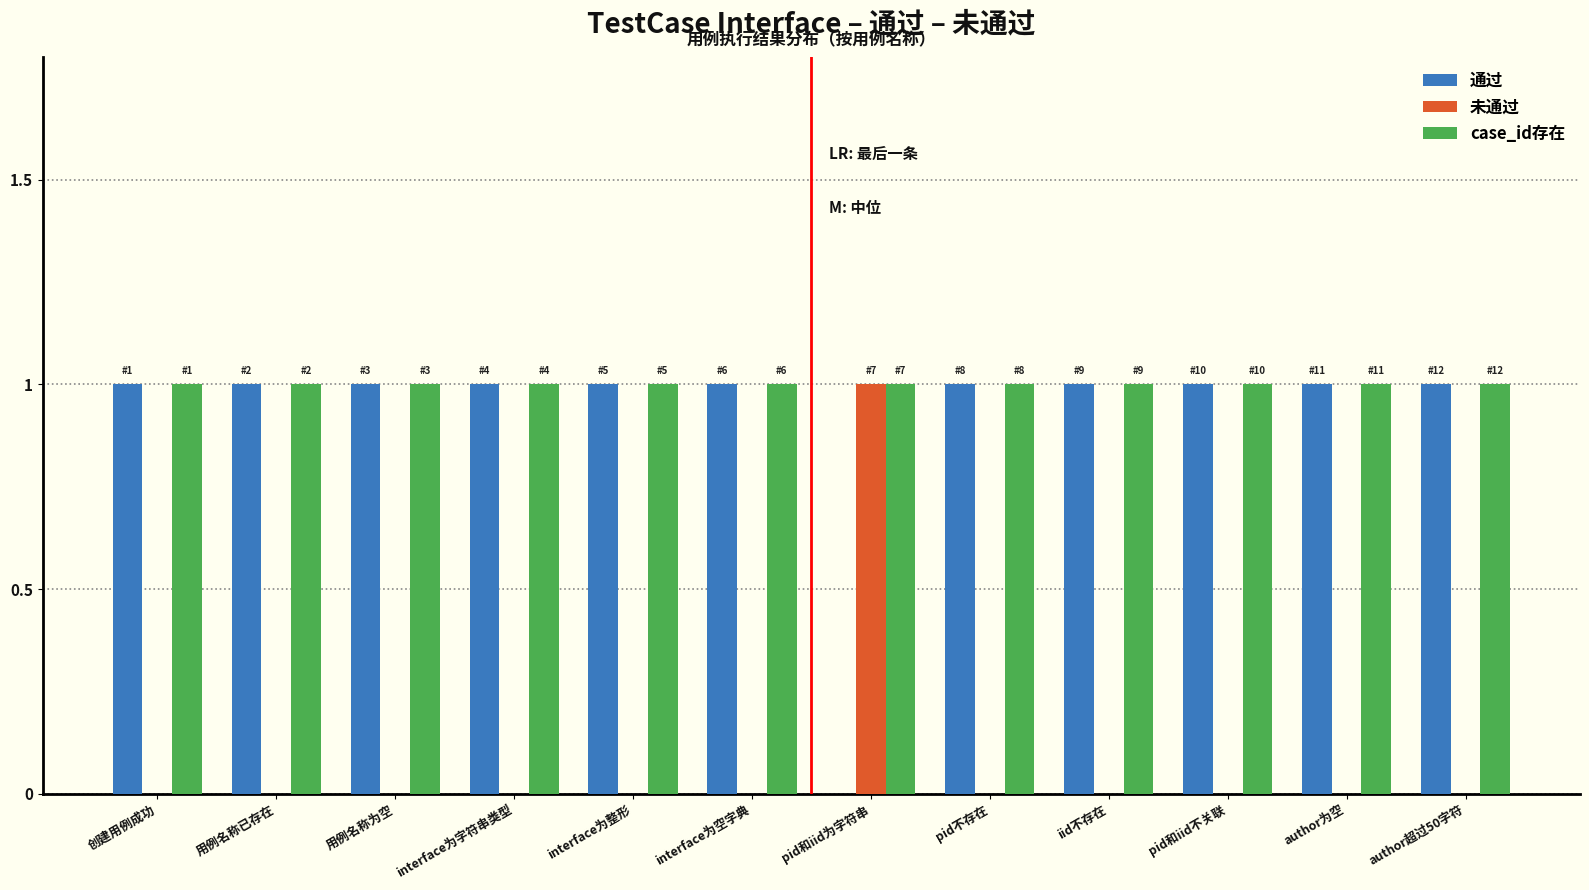

Reading left to right, what are all the values shown in this chart?

通过: 1	1	1	1	1	1	0	1	1	1	1	1
未通过: 0	0	0	0	0	0	1	0	0	0	0	0
case_id存在: 1	1	1	1	1	1	1	1	1	1	1	1